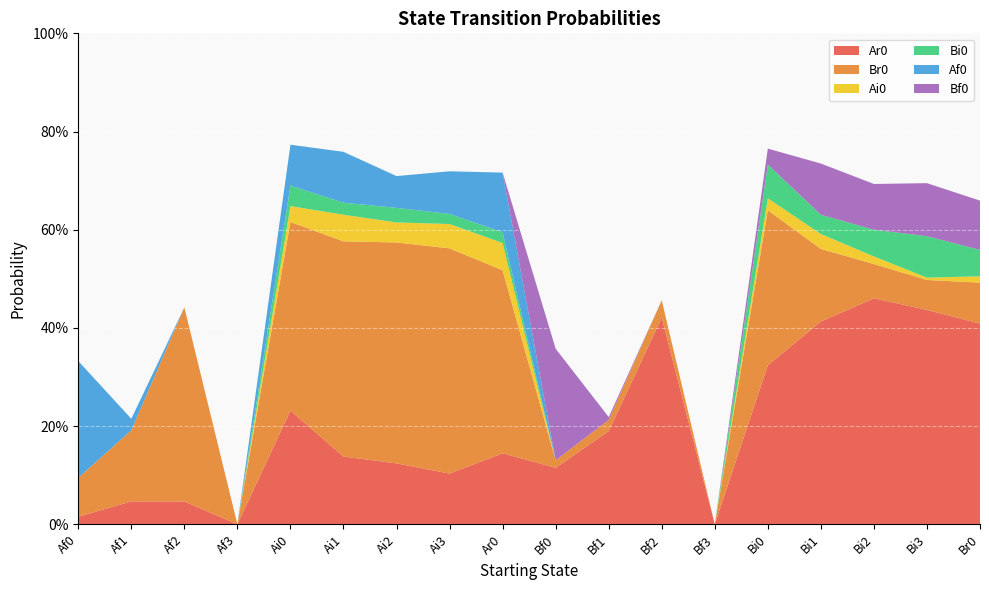

Reading left to right, extract all data points from this chart.

Ar0: 0.0	0.0	0.0	0.0	0.2	0.1	0.1	0.1	0.1	0.1	0.2	0.4	0.0	0.3	0.4	0.5	0.4	0.4
Br0: 0.1	0.1	0.4	0.0	0.4	0.4	0.5	0.5	0.4	0.0	0.0	0.0	0.0	0.3	0.1	0.1	0.1	0.1
Ai0: 0.0	0.0	0.0	0.0	0.0	0.1	0.0	0.0	0.1	0.0	0.0	0.0	0.0	0.0	0.0	0.0	0.0	0.0
Bi0: 0.0	0.0	0.0	0.0	0.0	0.0	0.0	0.0	0.0	0.0	0.0	0.0	0.0	0.1	0.0	0.1	0.1	0.1
Af0: 0.2	0.0	0.0	0.0	0.1	0.1	0.1	0.1	0.1	0.0	0.0	0.0	0.0	0.0	0.0	0.0	0.0	0.0
Bf0: 0.0	0.0	0.0	0.0	0.0	0.0	0.0	0.0	0.0	0.2	0.0	0.0	0.0	0.0	0.1	0.1	0.1	0.1